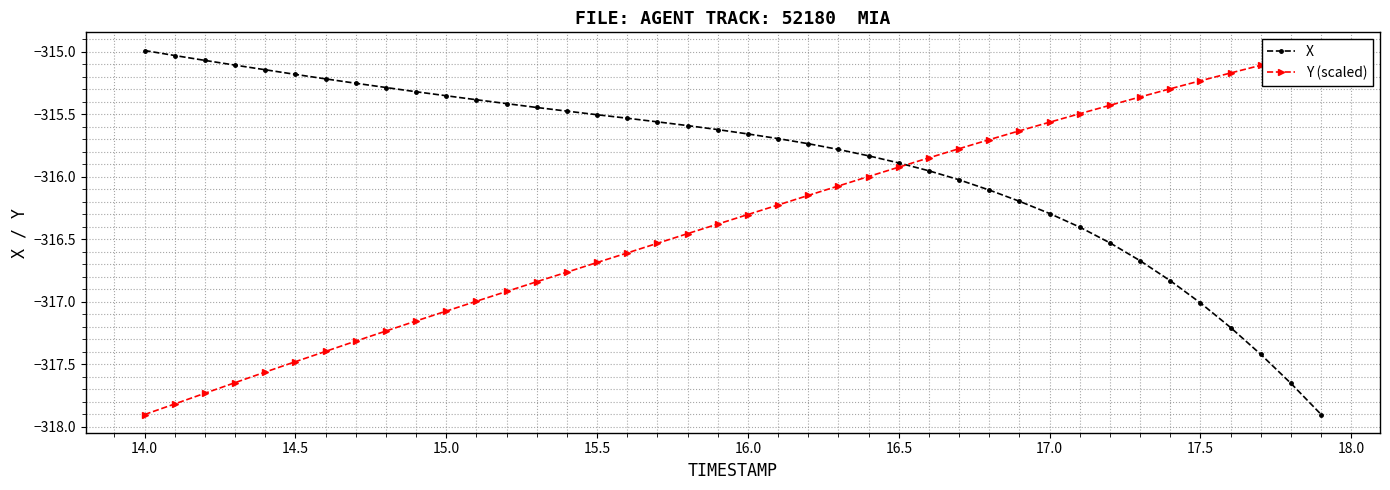

How many values in the X series are below -315?

39